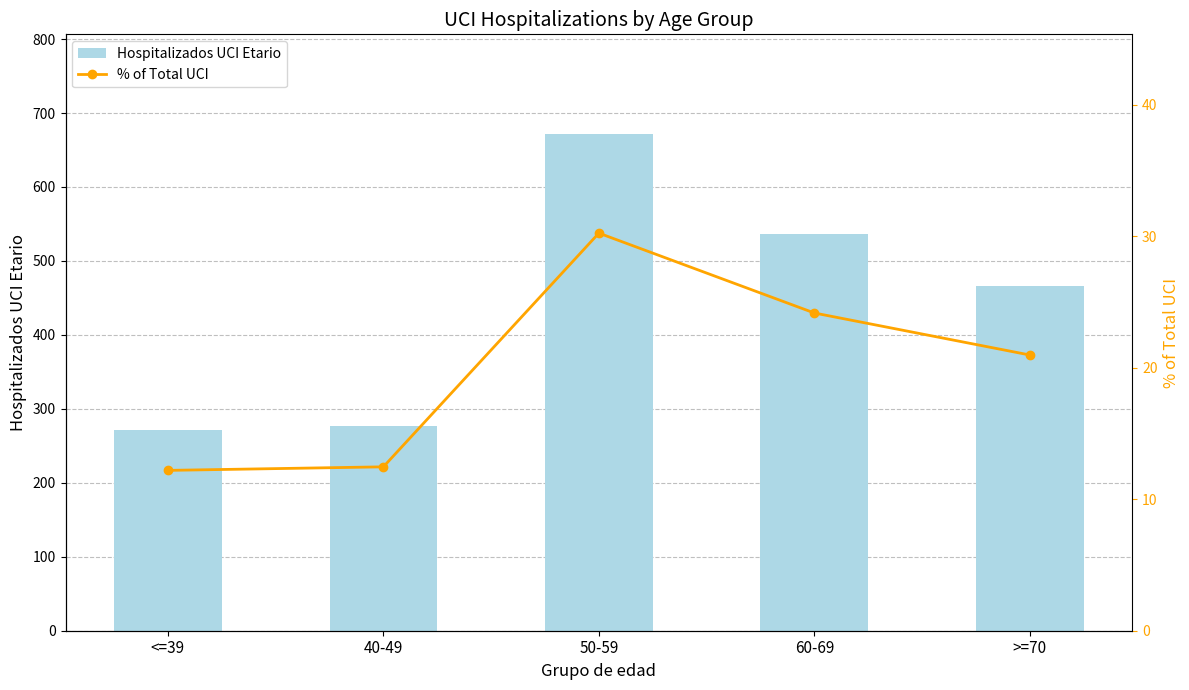

What is the difference between the second highest and second lowest values in the Hospitalizados UCI Etario series?

260